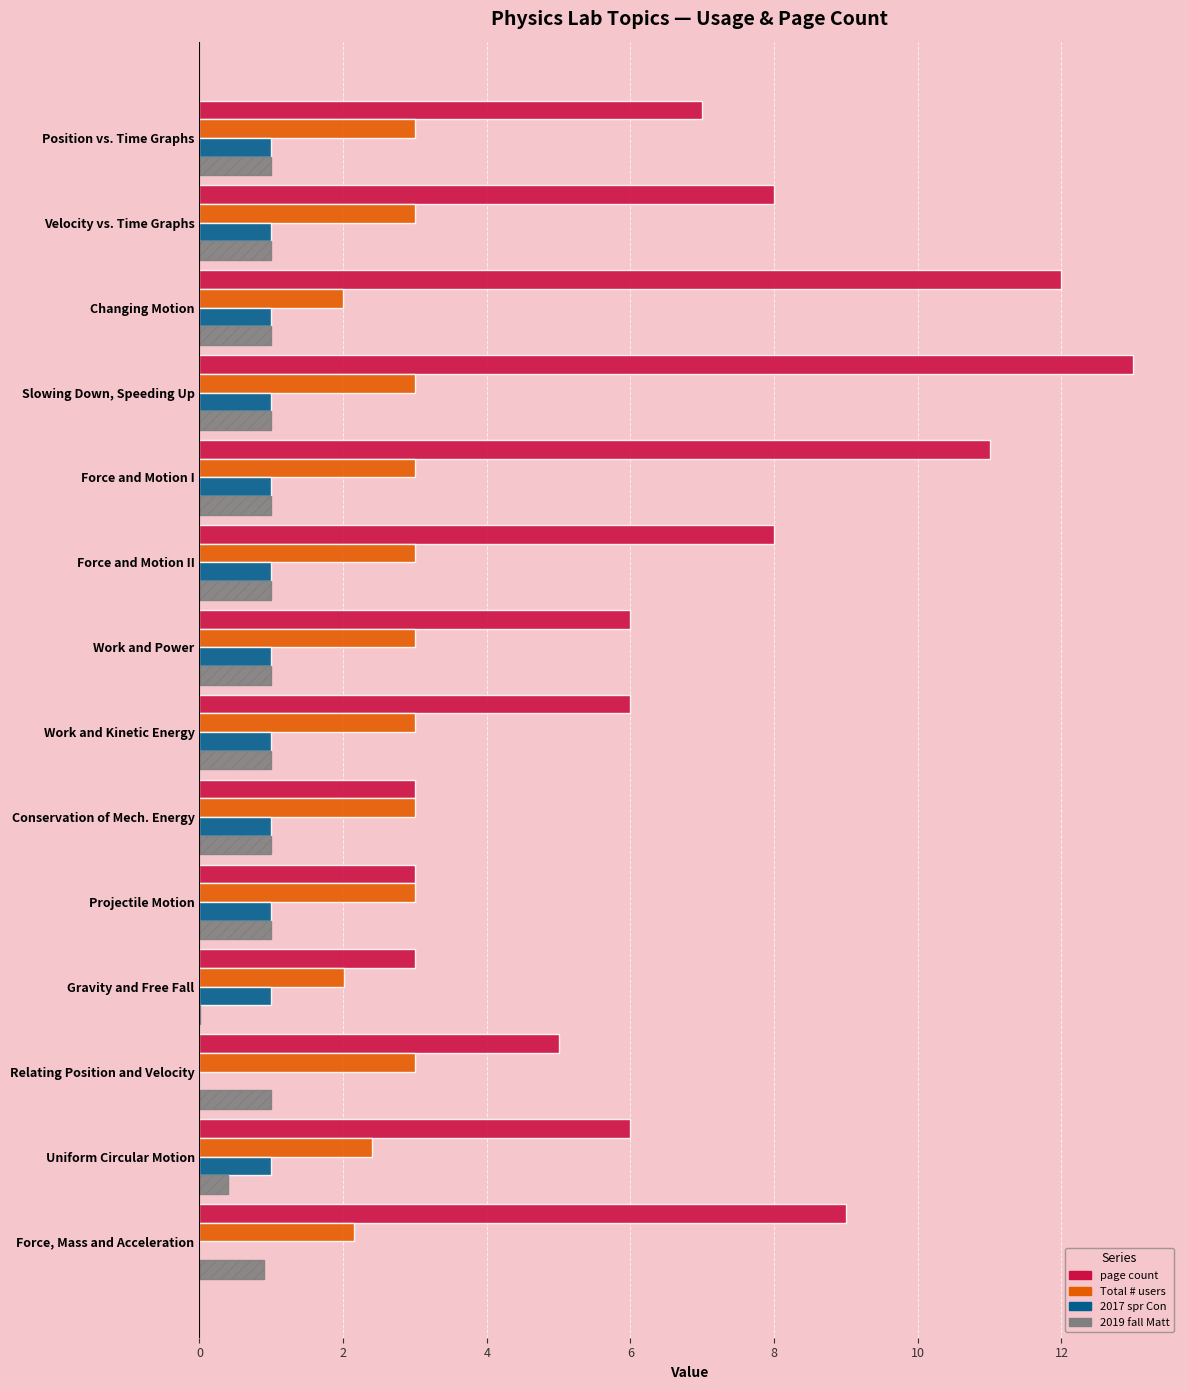

Read the Total # users value at Uniform Circular Motion.

2.4